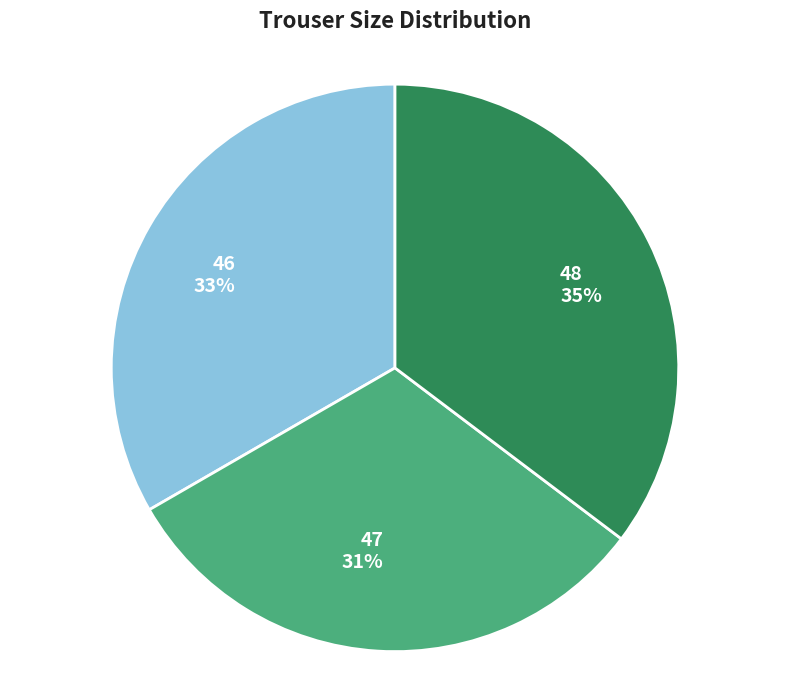

How many segments does this pie chart have?

3